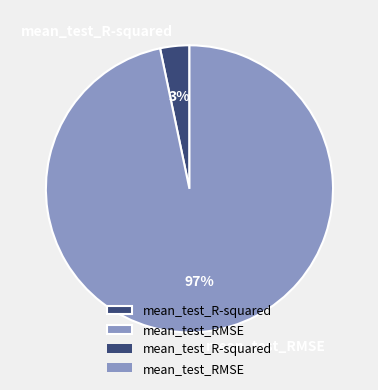

Do mean_test_RMSE and mean_test_R-squared together represent more than half of the pie?

Yes